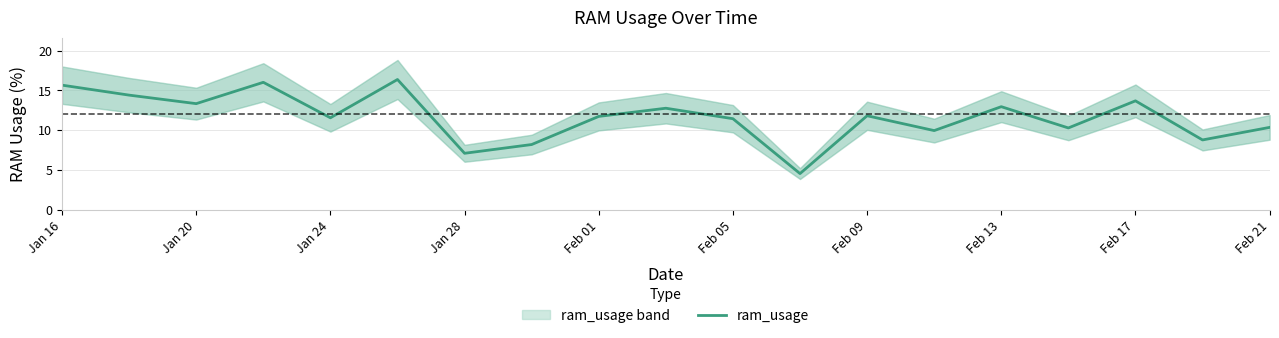

The ram_usage series shows 11.0 at Jan 28. True or false?

False